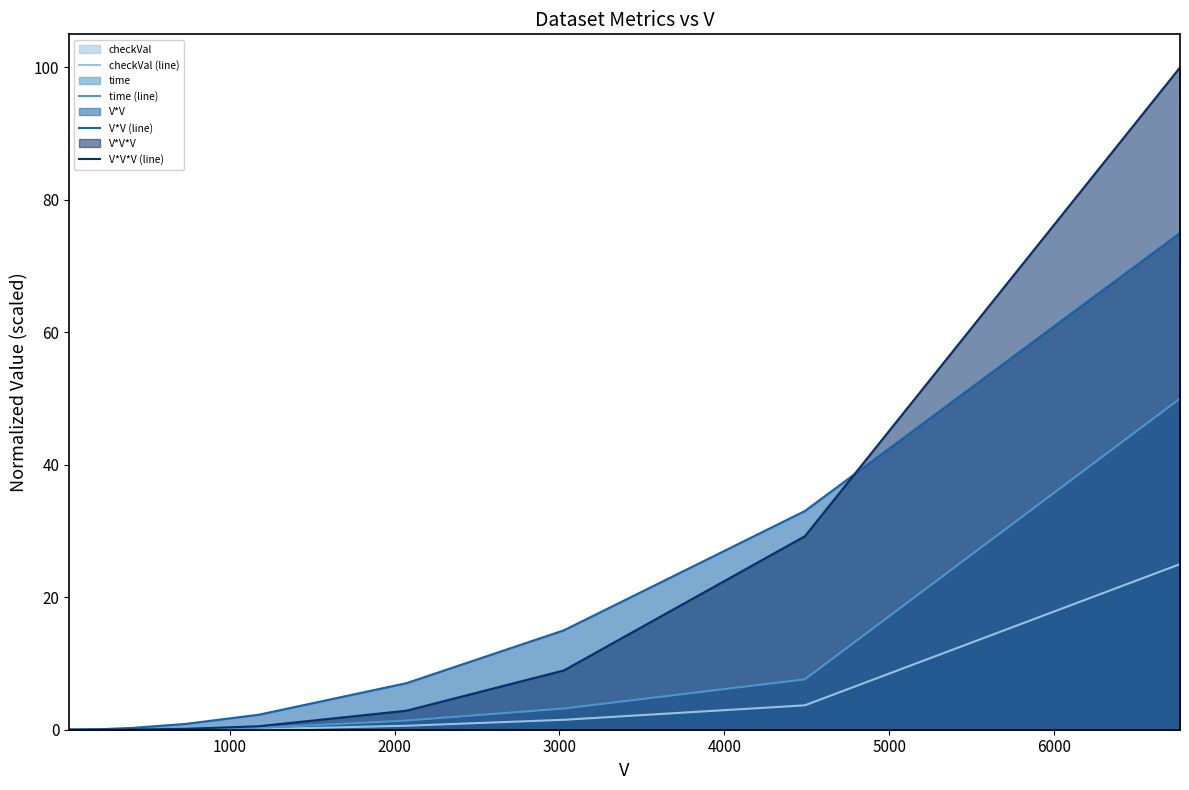

True or false: checkVal (line) and V*V*V (line) cross at least once.

False